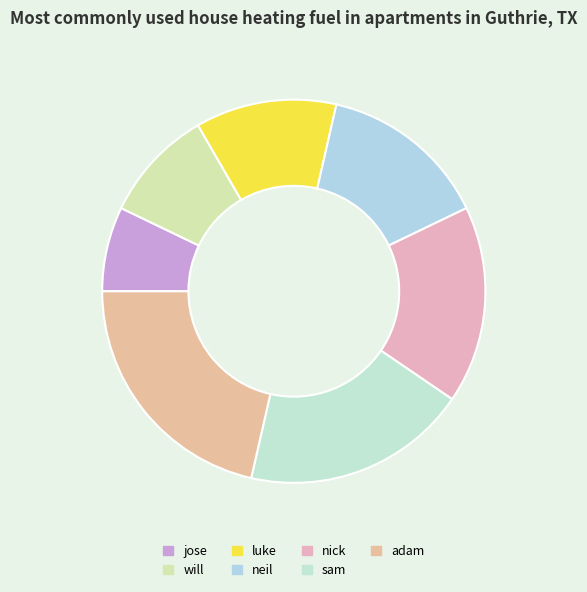

What is the change in value from luke to adam?

+4